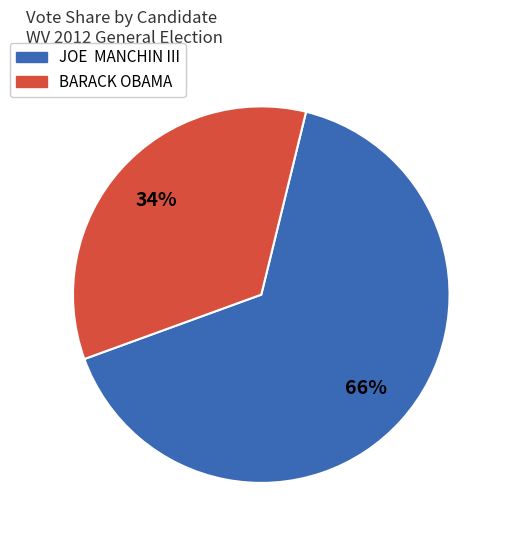

Count the number of slices in the pie.

2